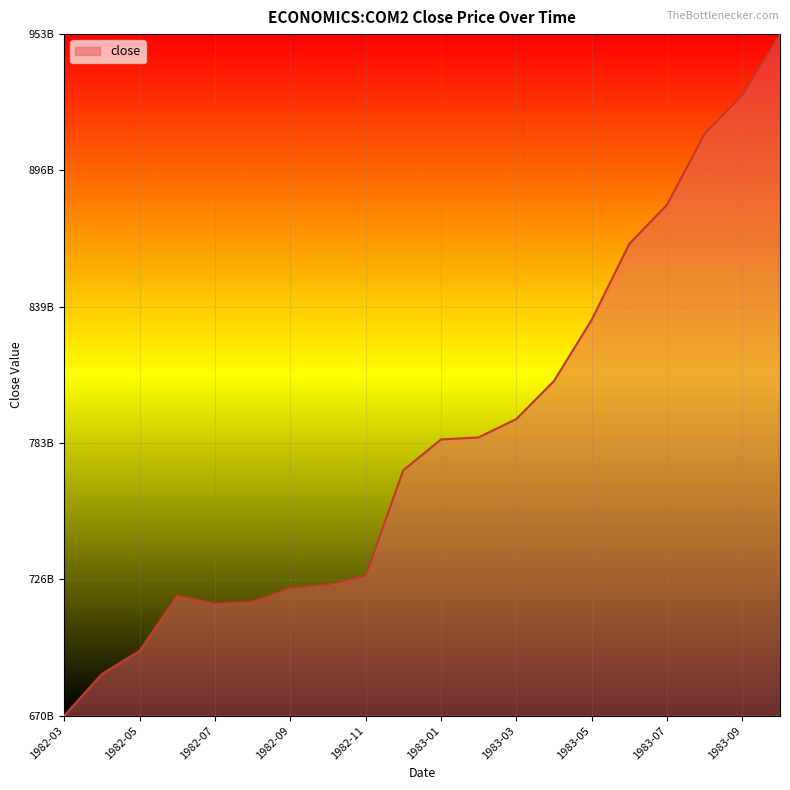

Is this an area chart (filled region under the line)?

Yes